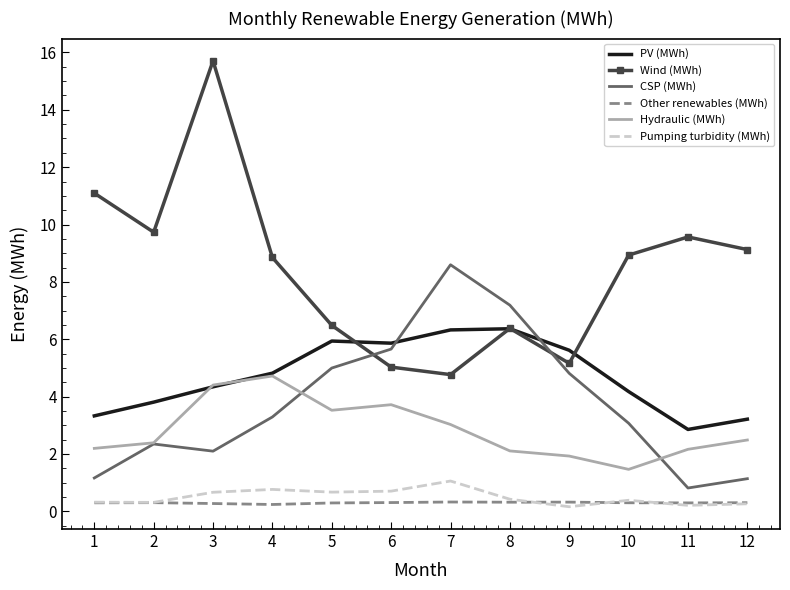

True or false: Hydraulic (MWh) has a value of 3.5 at 5.

True